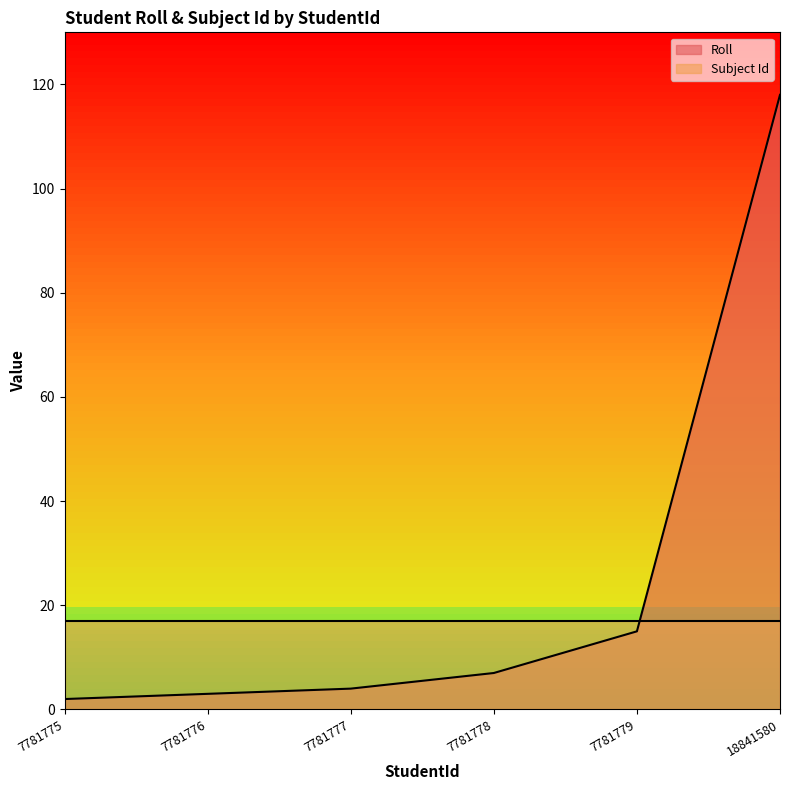

What is the sum of all values?

149